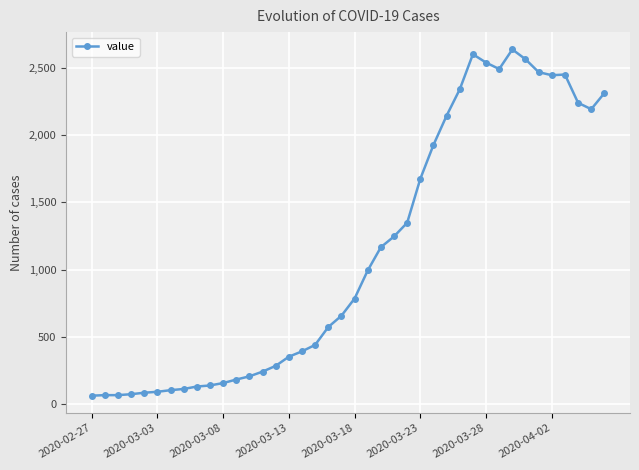

Is this an area chart (filled region under the line)?

No